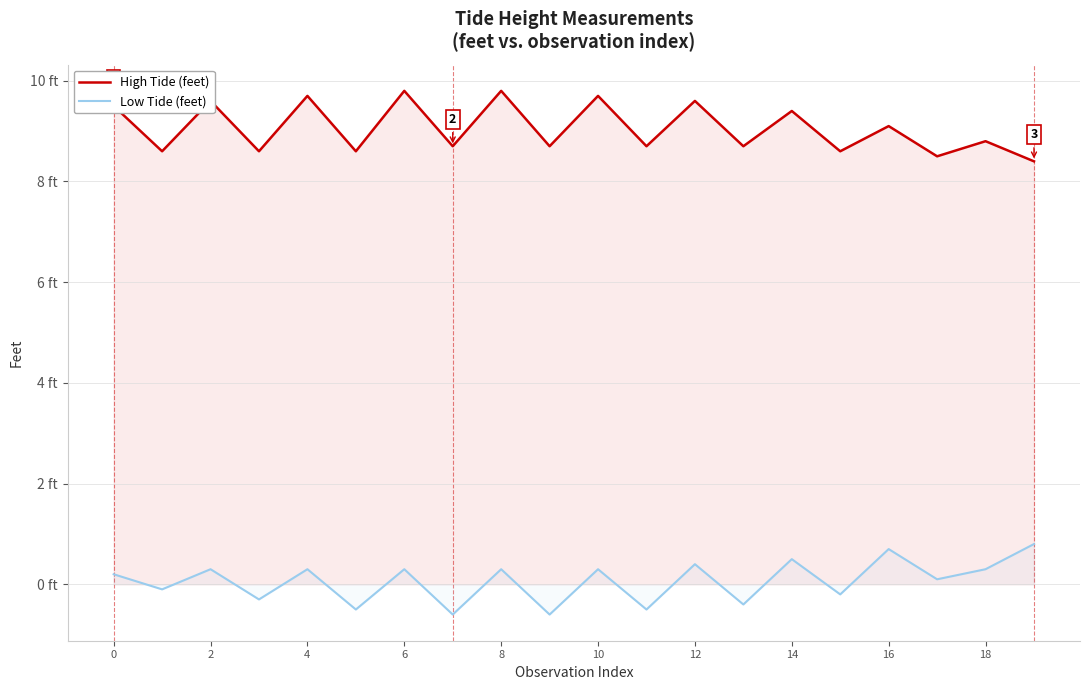

What are all the series names shown in the legend?

High Tide (feet), Low Tide (feet)